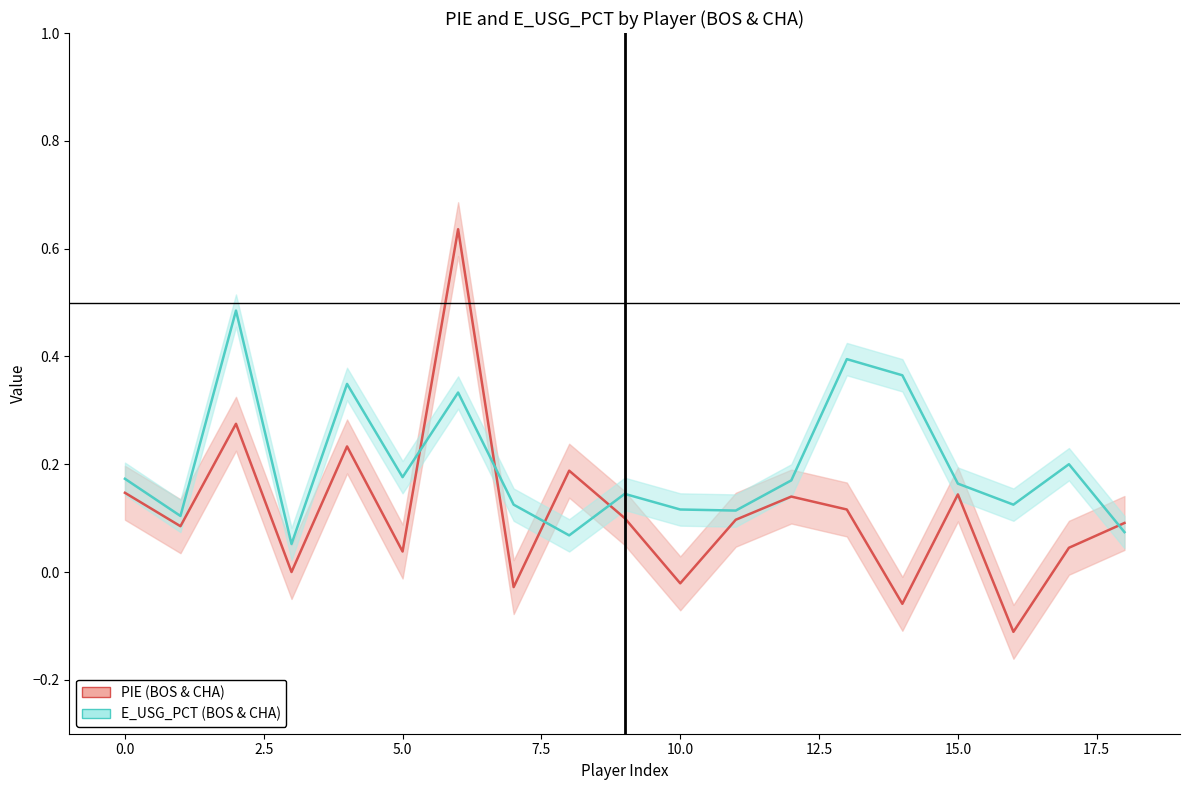

True or false: PIE (BOS & CHA) and E_USG_PCT (BOS & CHA) intersect in this chart.

True